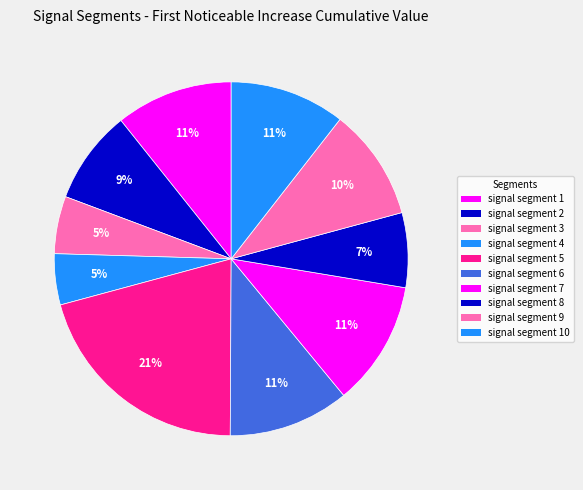

Which slice is the largest?

signal segment 5